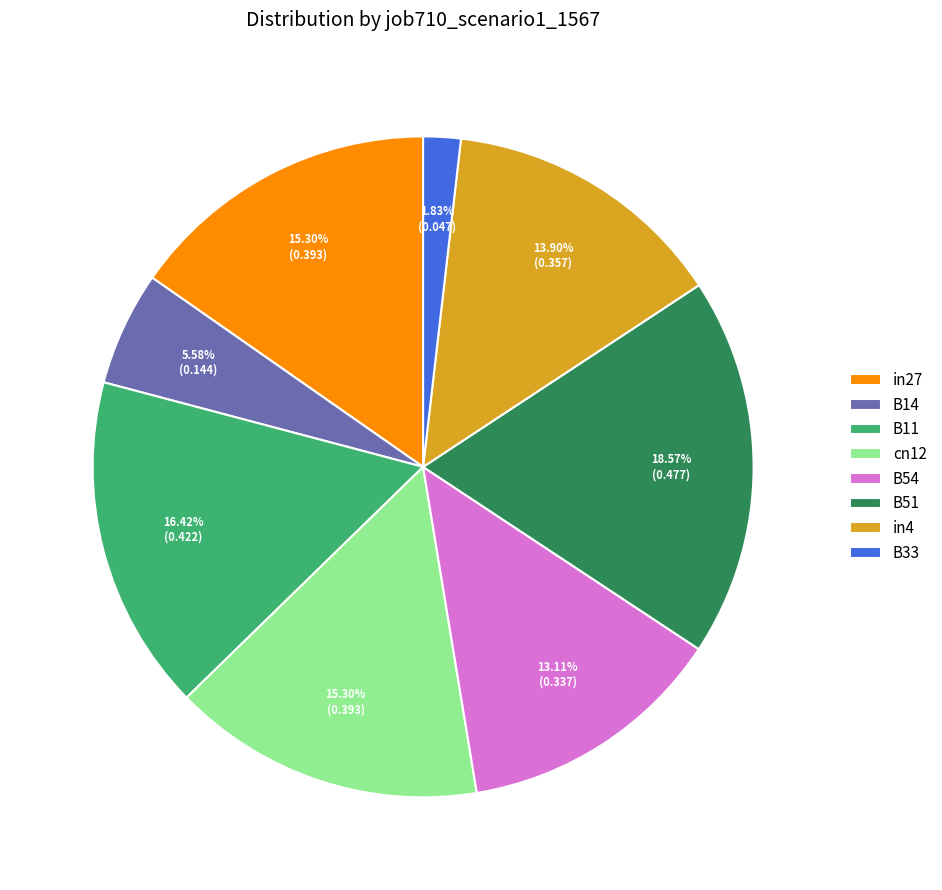

What is the largest slice in the pie chart?

B51